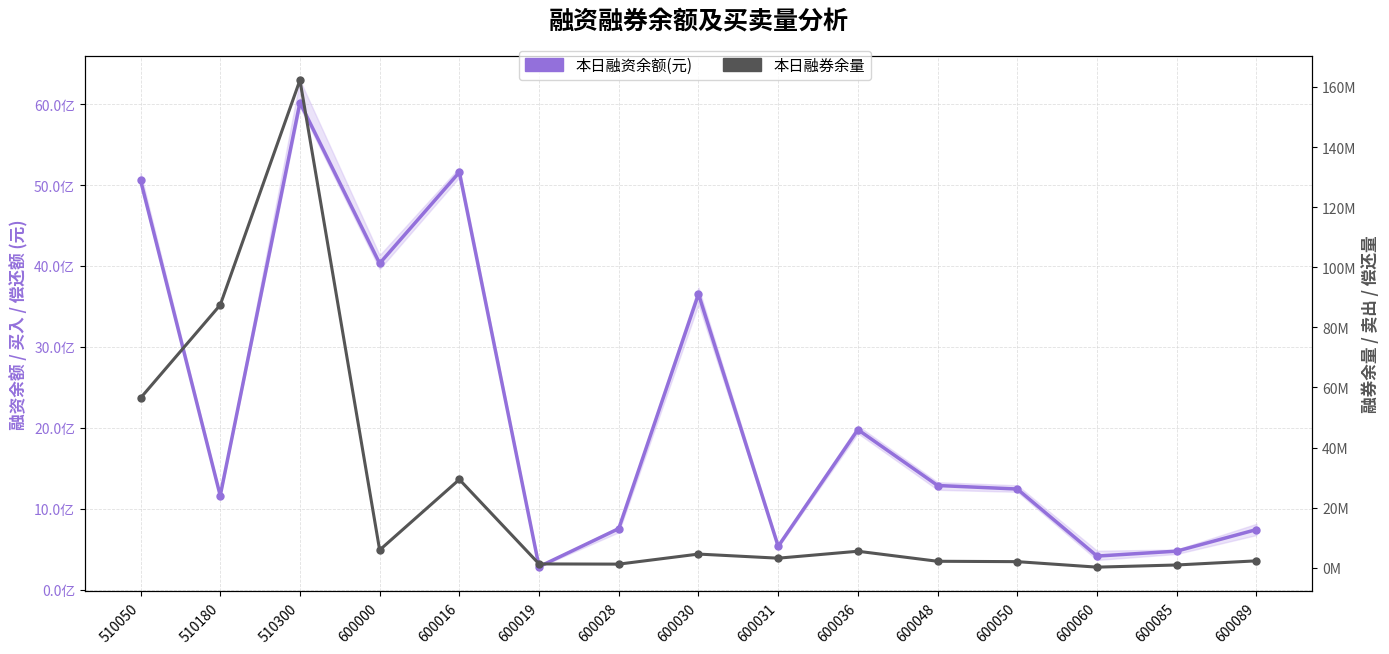

In 本日融资余额(元), how many points are higher than both neighbors (excluding endpoints)?

4